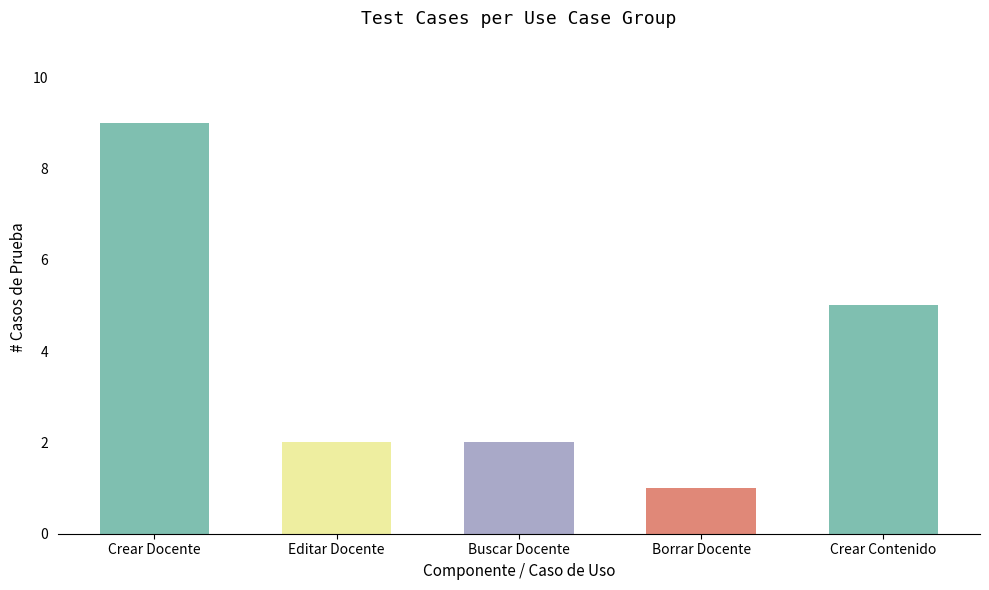

Is it true that the value at Crear Docente is 9?

True